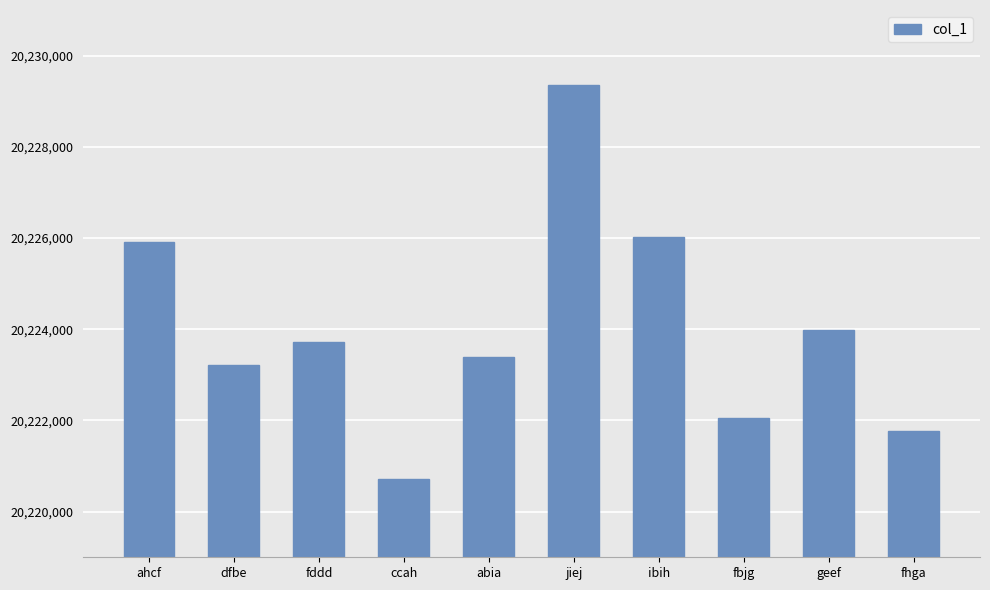

What is the label of the 8th bar from the right?

fddd